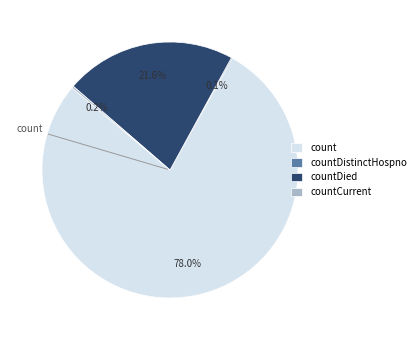

Which category has the biggest portion of the pie?

count